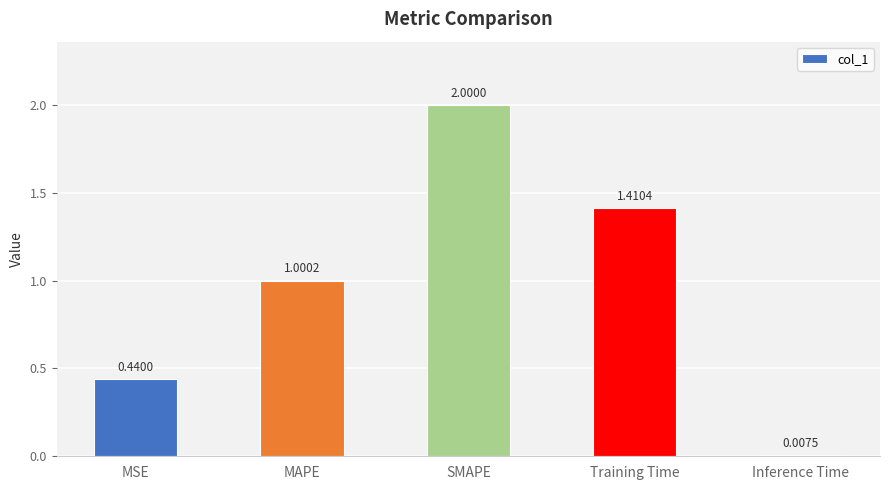

What is the maximum value shown in the chart?

2.0